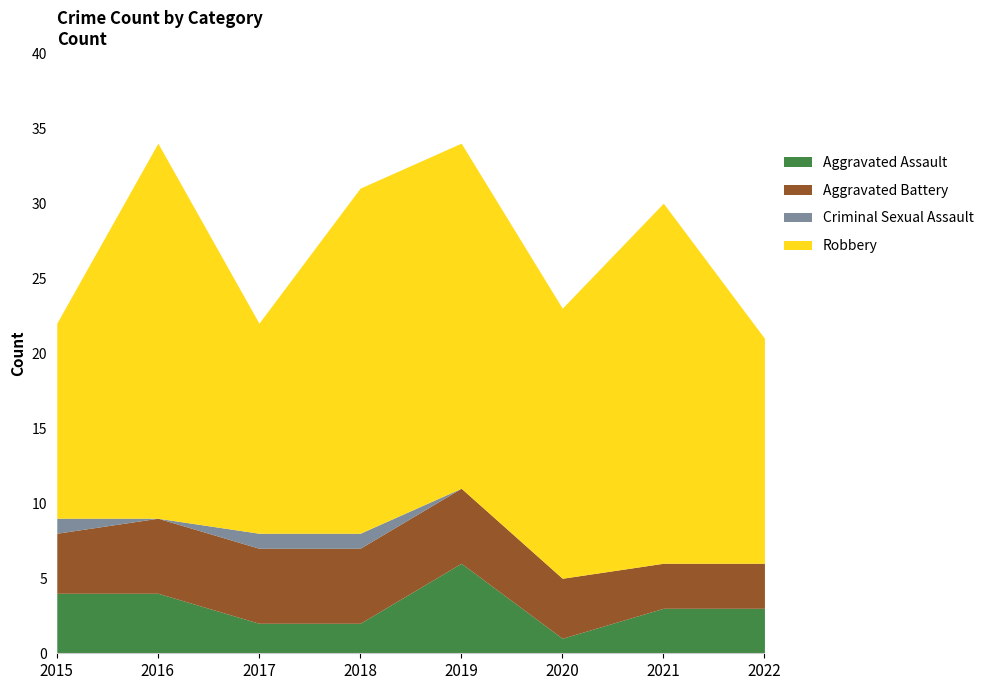

What is the value of the Robbery point at the 3rd from the left?

14